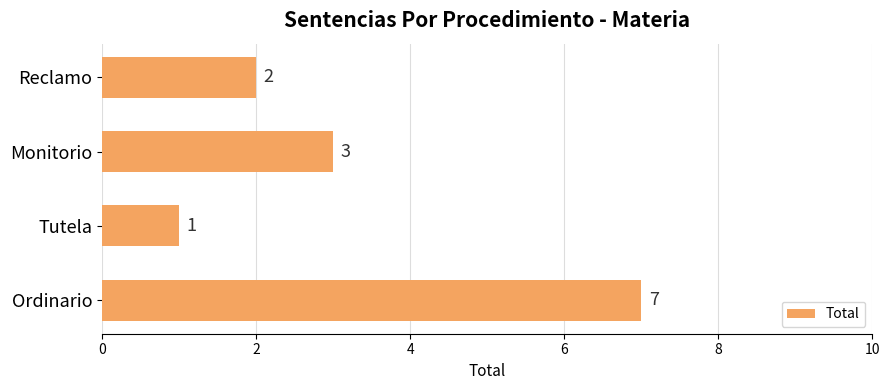

What is the average value?

3